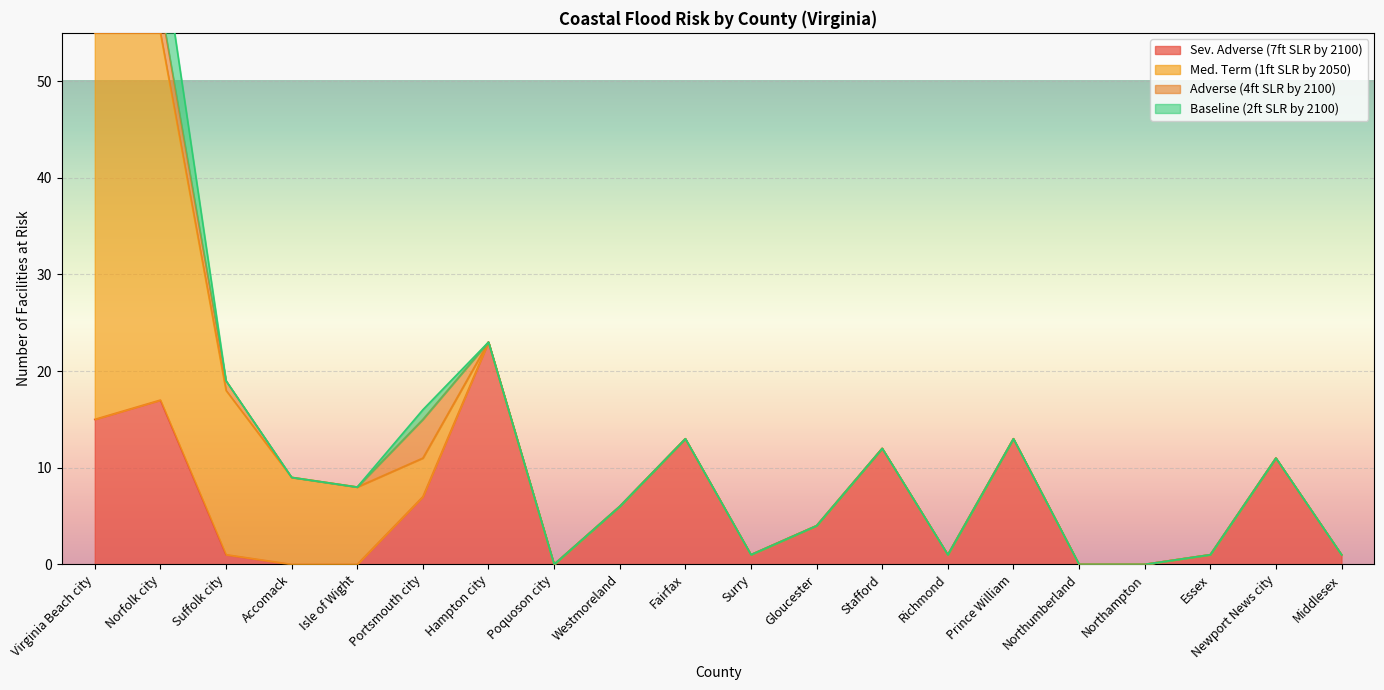

The Sev. Adverse (7ft SLR by 2100) series shows 13 at Fairfax. True or false?

True